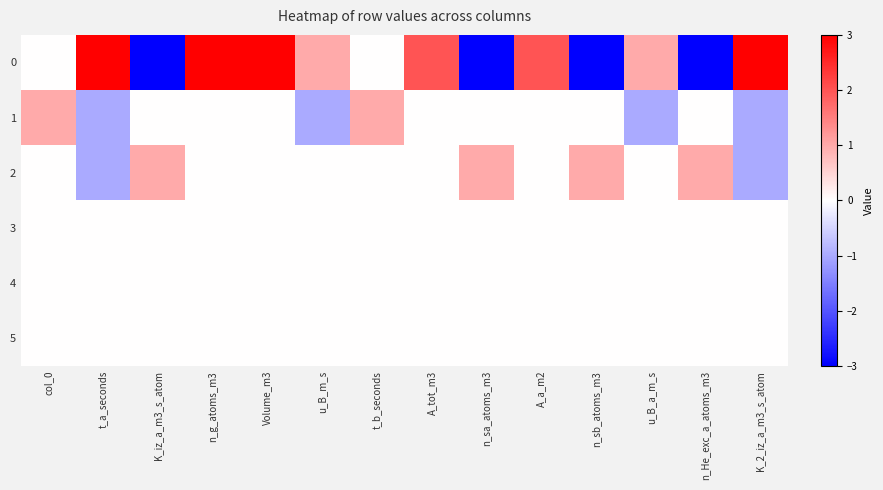

Reading right to left, transcribe all the data shown in this chart.

0: K_2_iz_a_m3_s_atom=3	n_He_exc_a_atoms_m3=-3	u_B_a_m_s=1	n_sb_atoms_m3=-3	A_a_m2=2	n_sa_atoms_m3=-3	A_tot_m3=2	t_b_seconds=0	u_B_m_s=1	Volume_m3=3	n_g_atoms_m3=3	K_iz_a_m3_s_atom=-3	t_a_seconds=3	col_0=0
1: K_2_iz_a_m3_s_atom=-1	n_He_exc_a_atoms_m3=0	u_B_a_m_s=-1	n_sb_atoms_m3=0	A_a_m2=0	n_sa_atoms_m3=0	A_tot_m3=0	t_b_seconds=1	u_B_m_s=-1	Volume_m3=0	n_g_atoms_m3=0	K_iz_a_m3_s_atom=0	t_a_seconds=-1	col_0=1
2: K_2_iz_a_m3_s_atom=-1	n_He_exc_a_atoms_m3=1	u_B_a_m_s=0	n_sb_atoms_m3=1	A_a_m2=0	n_sa_atoms_m3=1	A_tot_m3=0	t_b_seconds=0	u_B_m_s=0	Volume_m3=0	n_g_atoms_m3=0	K_iz_a_m3_s_atom=1	t_a_seconds=-1	col_0=0
3: K_2_iz_a_m3_s_atom=0	n_He_exc_a_atoms_m3=0	u_B_a_m_s=0	n_sb_atoms_m3=0	A_a_m2=0	n_sa_atoms_m3=0	A_tot_m3=0	t_b_seconds=0	u_B_m_s=0	Volume_m3=0	n_g_atoms_m3=0	K_iz_a_m3_s_atom=0	t_a_seconds=0	col_0=0
4: K_2_iz_a_m3_s_atom=0	n_He_exc_a_atoms_m3=0	u_B_a_m_s=0	n_sb_atoms_m3=0	A_a_m2=0	n_sa_atoms_m3=0	A_tot_m3=0	t_b_seconds=0	u_B_m_s=0	Volume_m3=0	n_g_atoms_m3=0	K_iz_a_m3_s_atom=0	t_a_seconds=0	col_0=0
5: K_2_iz_a_m3_s_atom=0	n_He_exc_a_atoms_m3=0	u_B_a_m_s=0	n_sb_atoms_m3=0	A_a_m2=0	n_sa_atoms_m3=0	A_tot_m3=0	t_b_seconds=0	u_B_m_s=0	Volume_m3=0	n_g_atoms_m3=0	K_iz_a_m3_s_atom=0	t_a_seconds=0	col_0=0